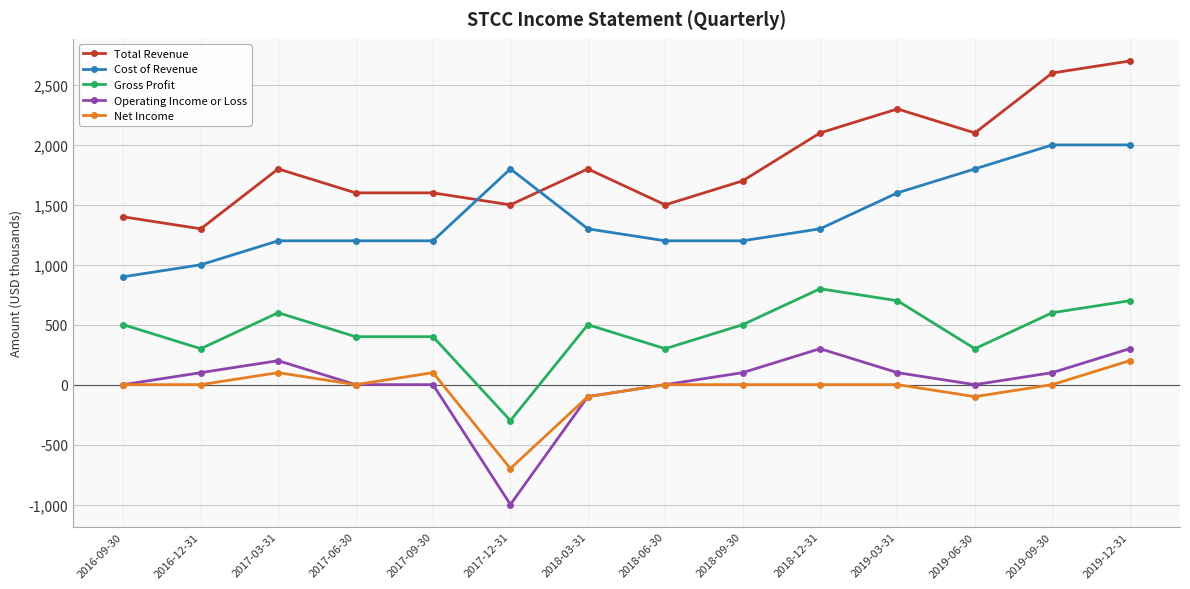

What is the difference between the highest and lowest values at 2017-09-30?

1600